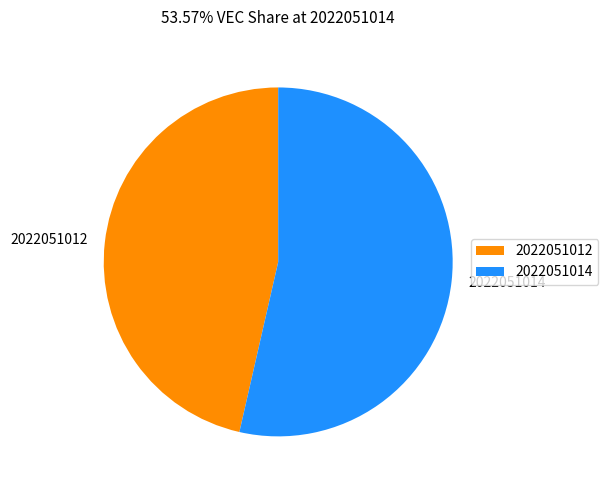

Do 2022051012 and 2022051014 together represent more than half of the pie?

Yes